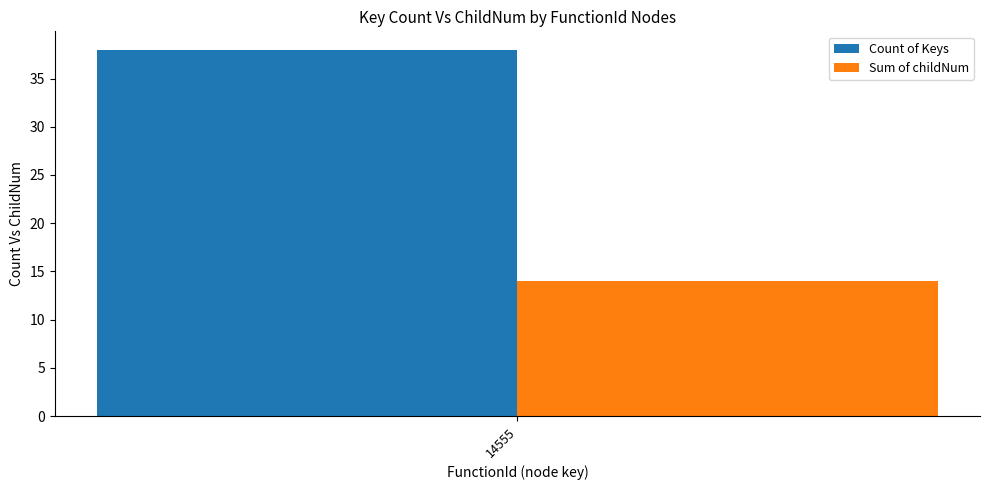

Rank the series at 14555 from highest to lowest value.

Count of Keys, Sum of childNum